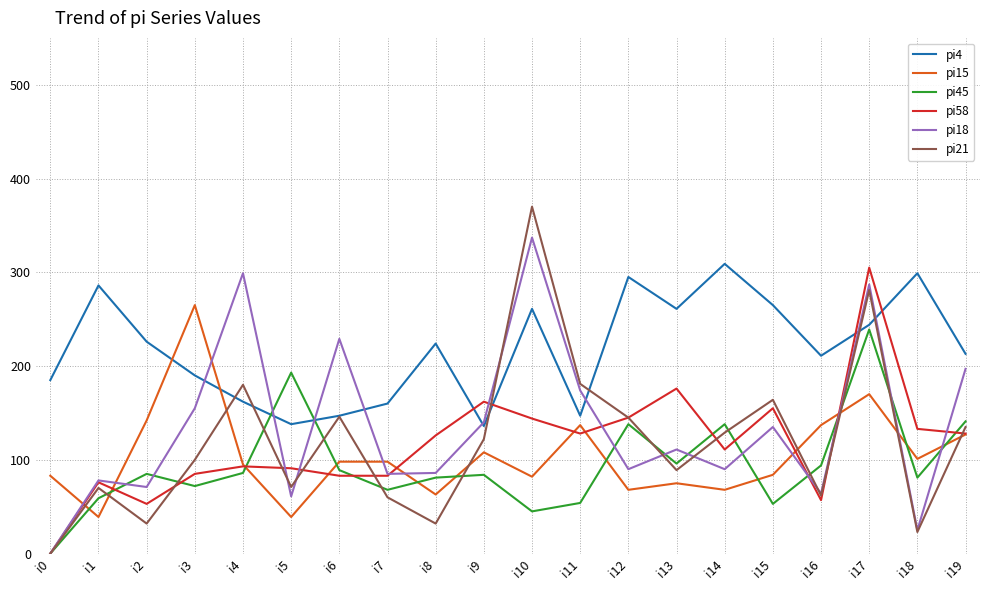

What is the spread (max minus min) of values at i10?

325